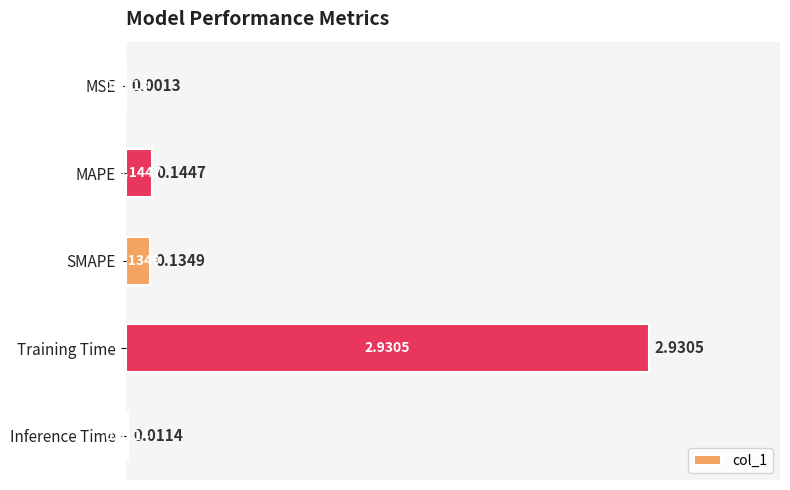

Are the bars horizontal?

Yes